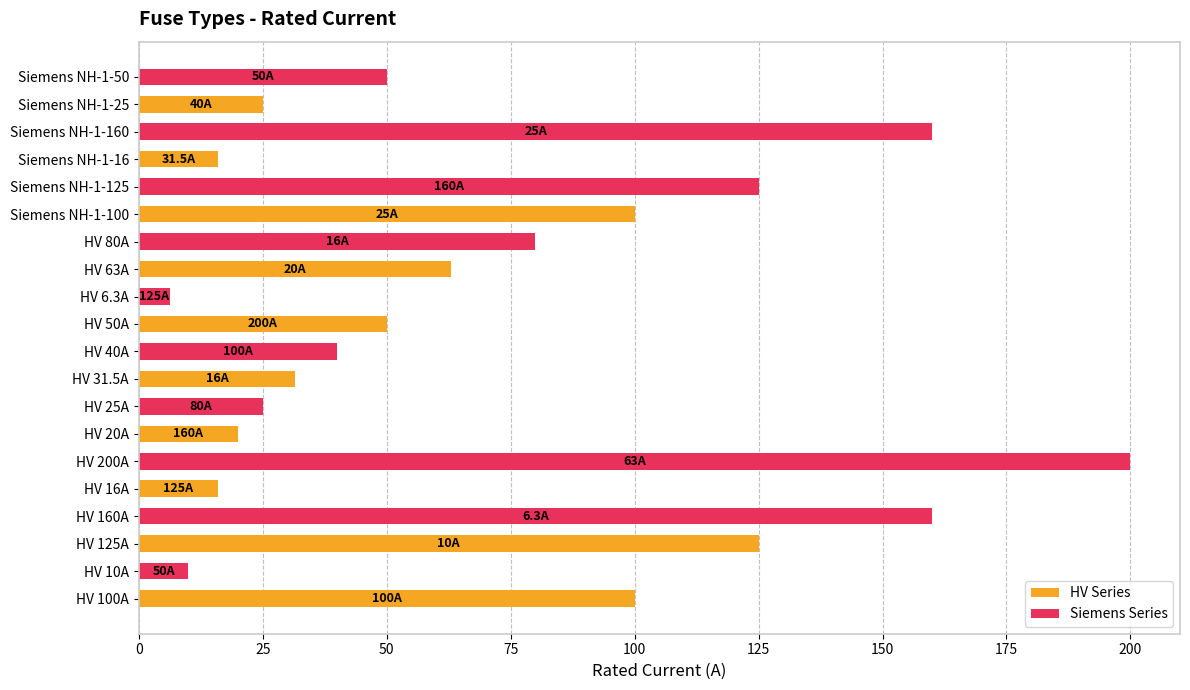

What is the sum of all HV Series values?

546.5